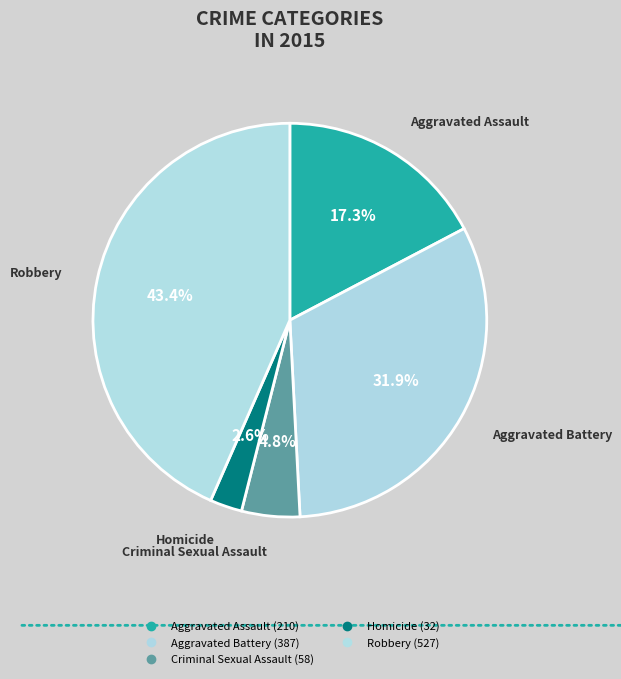

How many segments does this pie chart have?

5